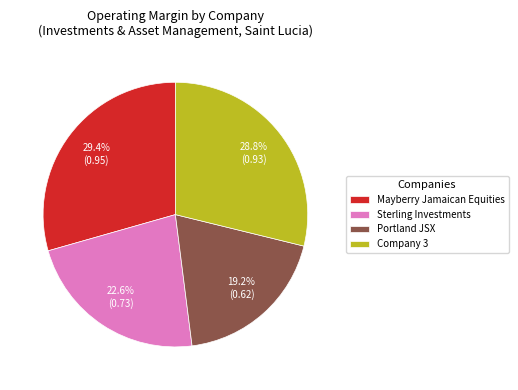

How many segments does this pie chart have?

4